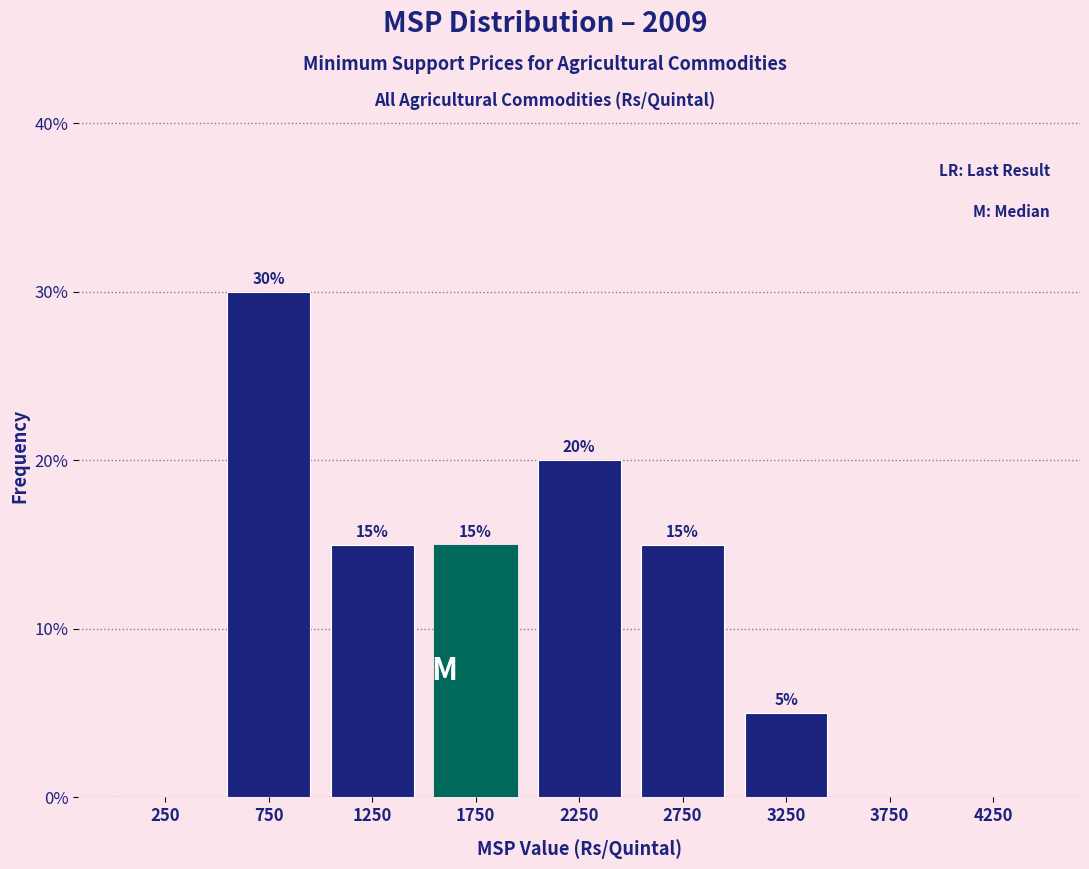

Over which range of the x-axis is the bar tallest?

500 to 1000